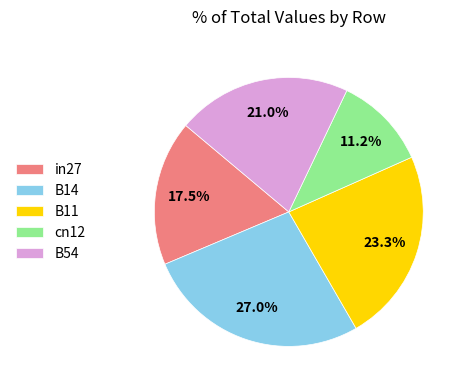

Between B11 and B14, which is larger?

B14